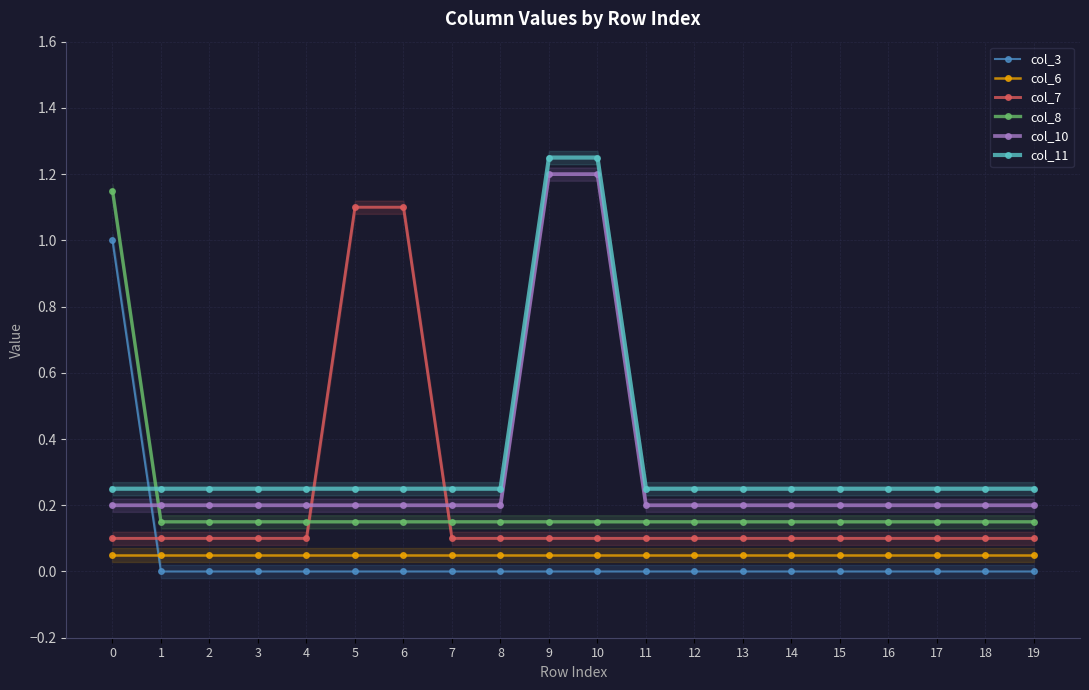

Is it true that col_3 equals 0.0 at 9?

True